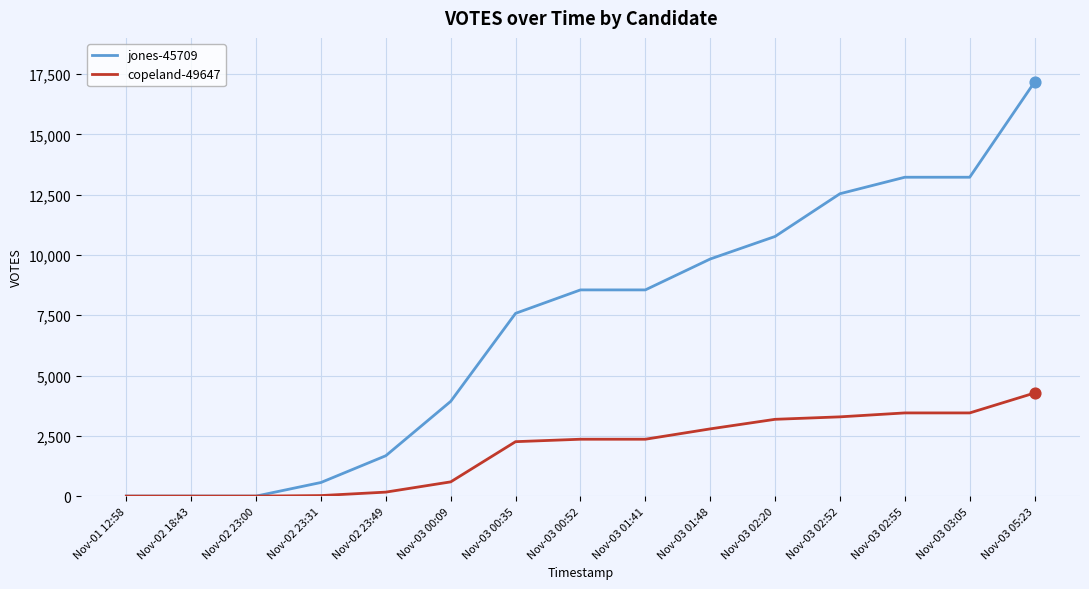

What are all the series names shown in the legend?

jones-45709, copeland-49647